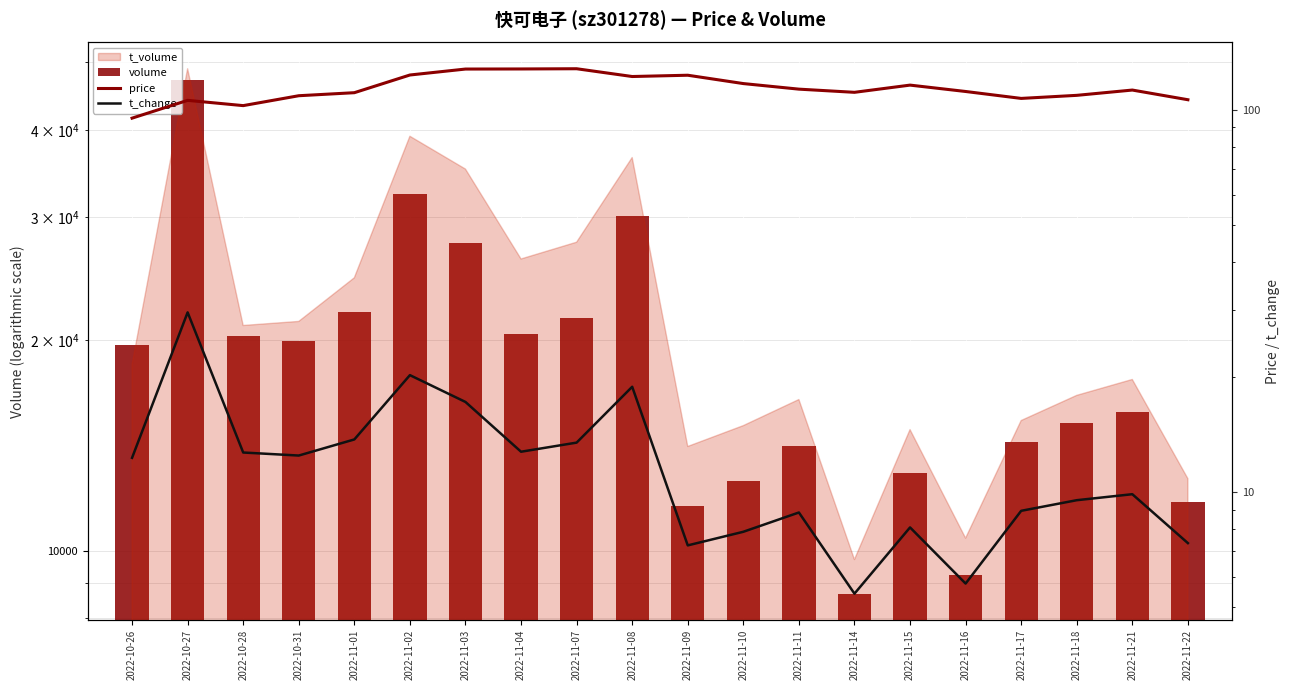

What position from the left is 2022-11-07?

9